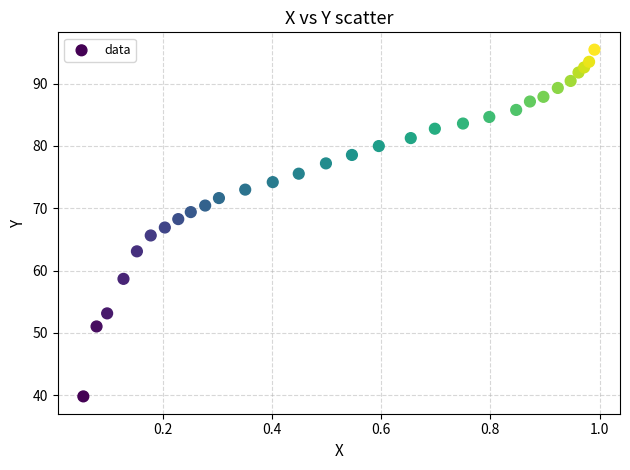

What is the range of X values (max minus min)?

0.9